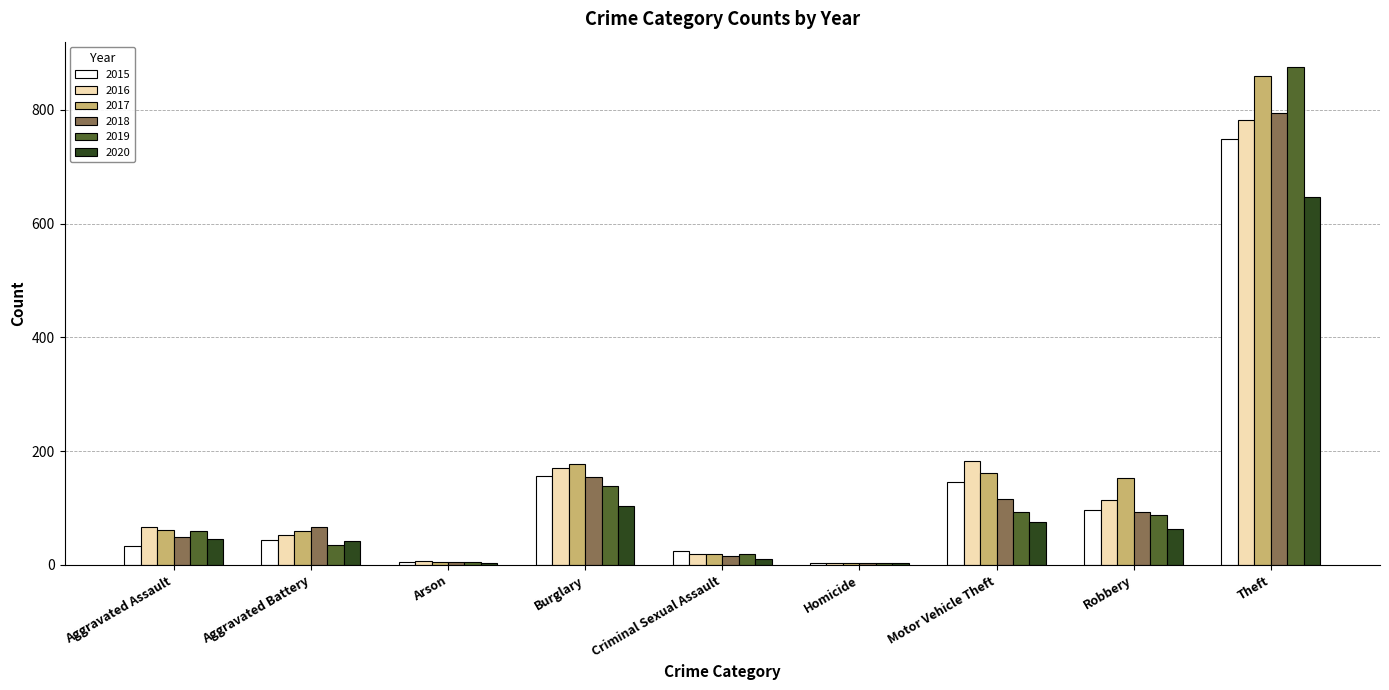

What is the spread (max minus min) of values at Theft?

229